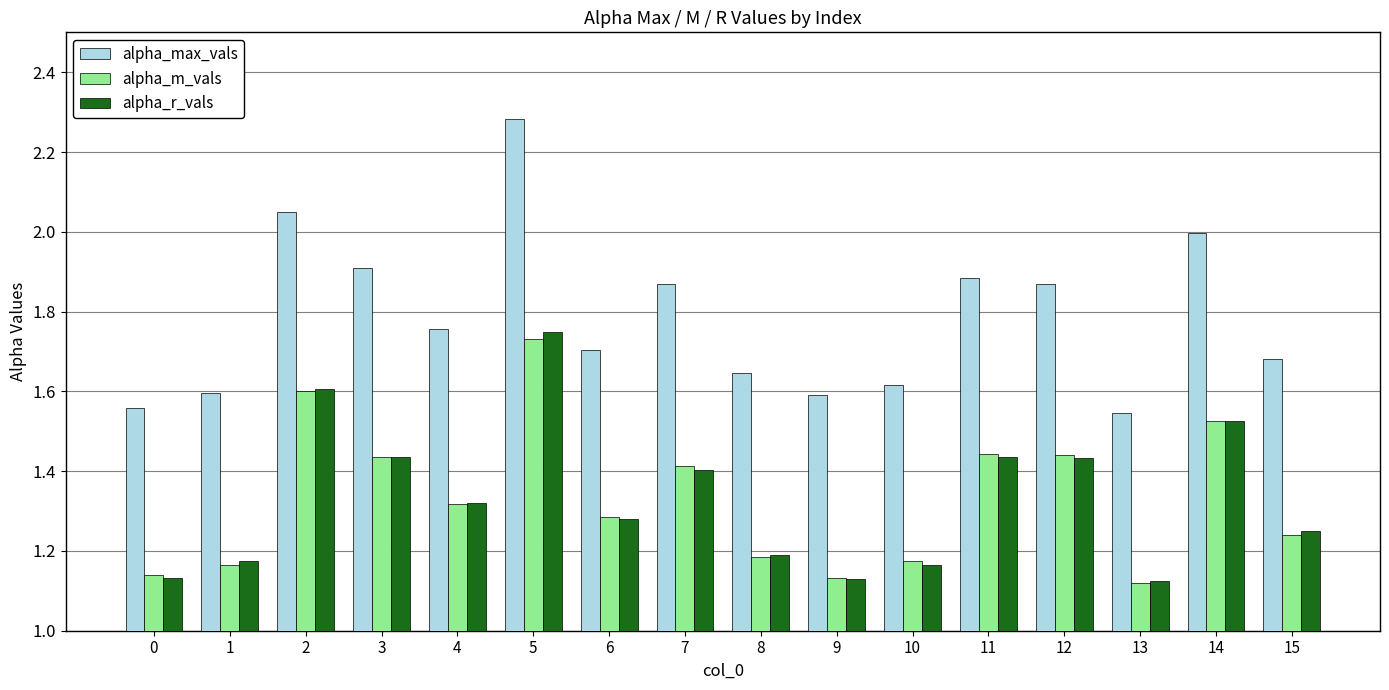

What is the spread (max minus min) of values at 11?

0.4